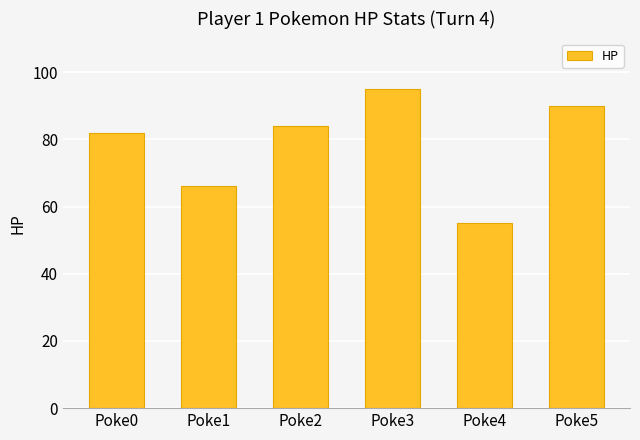

The chart shows a value of 82 at Poke0. True or false?

True